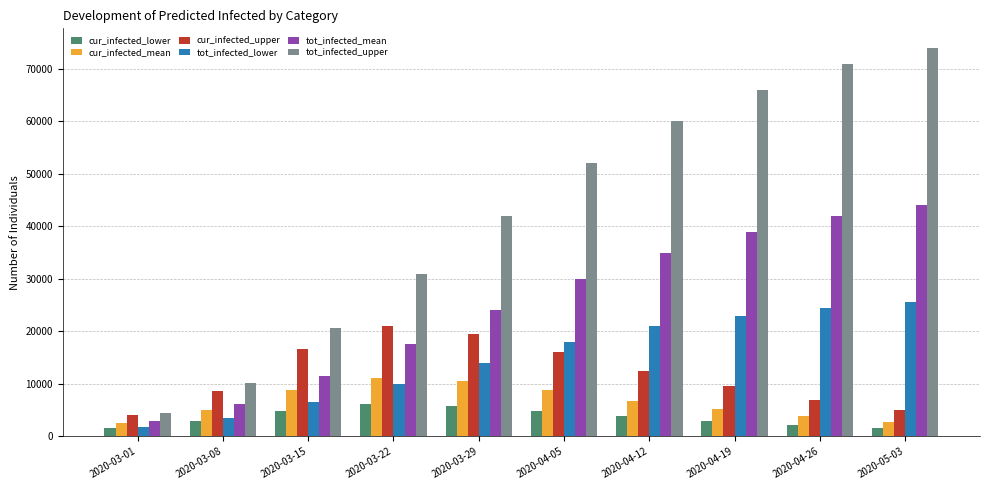

At 2020-03-08, list the series in order from largest to smallest.

tot_infected_upper, cur_infected_upper, tot_infected_mean, cur_infected_mean, tot_infected_lower, cur_infected_lower